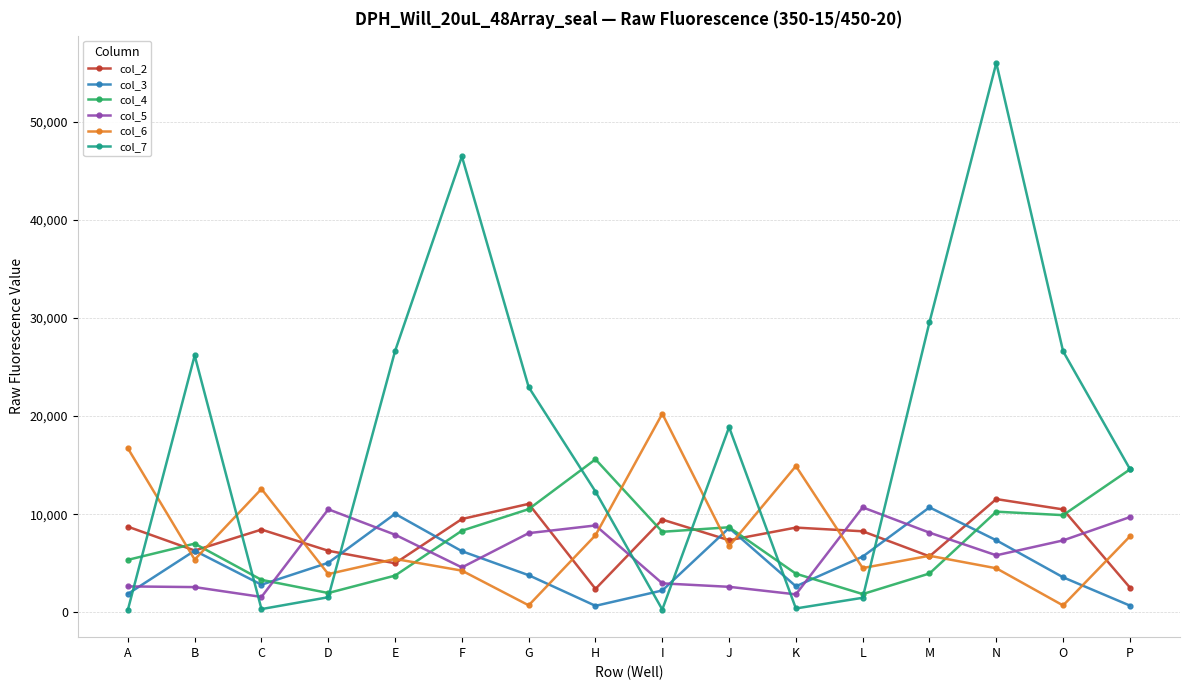

What is the greatest value displayed?

56004